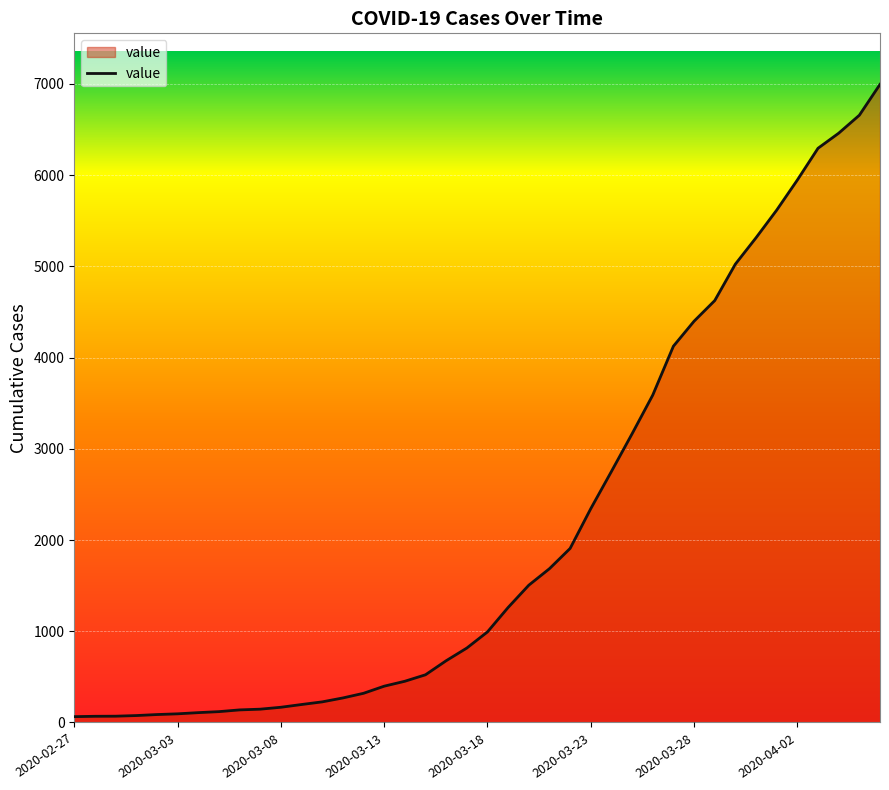

How many values are below 993?

20